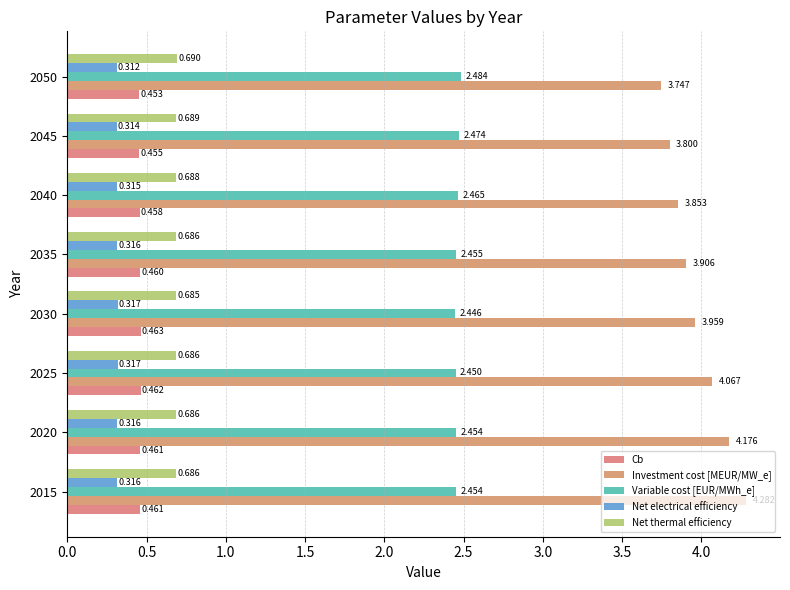

Which series has the largest total across all categories?

Investment cost [MEUR/MW_e]